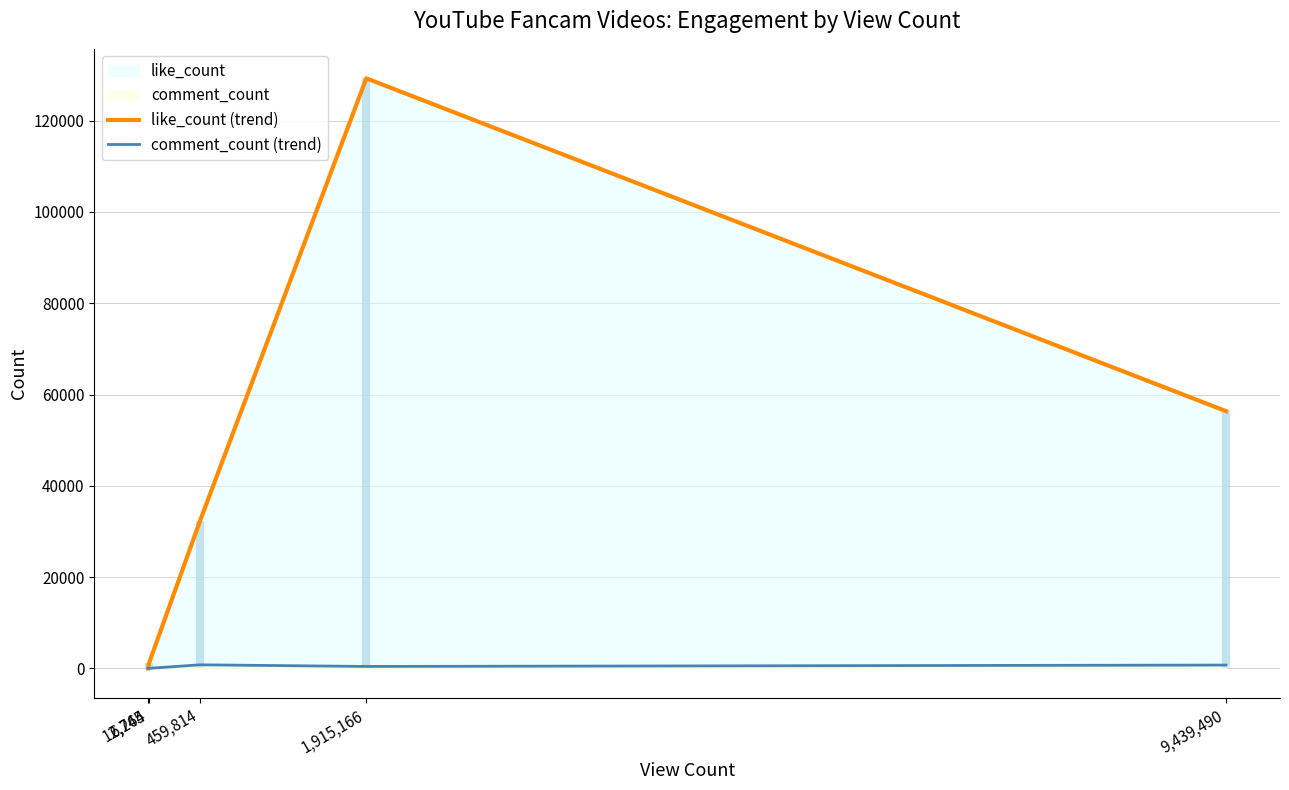

Is it true that like_count (trend) equals 1097 at 12,745?

True